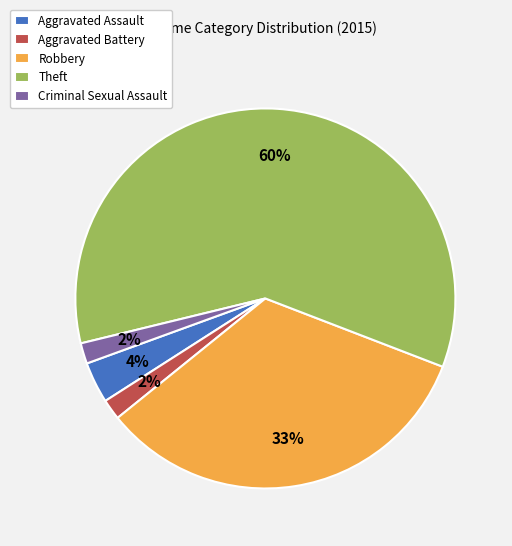

To the nearest percent, what is the average slice percentage?

20%